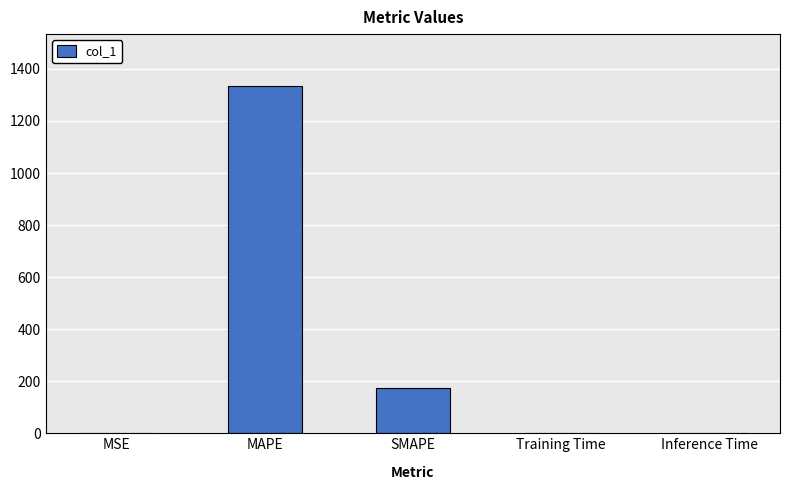

Which has a higher value, SMAPE or MAPE?

MAPE